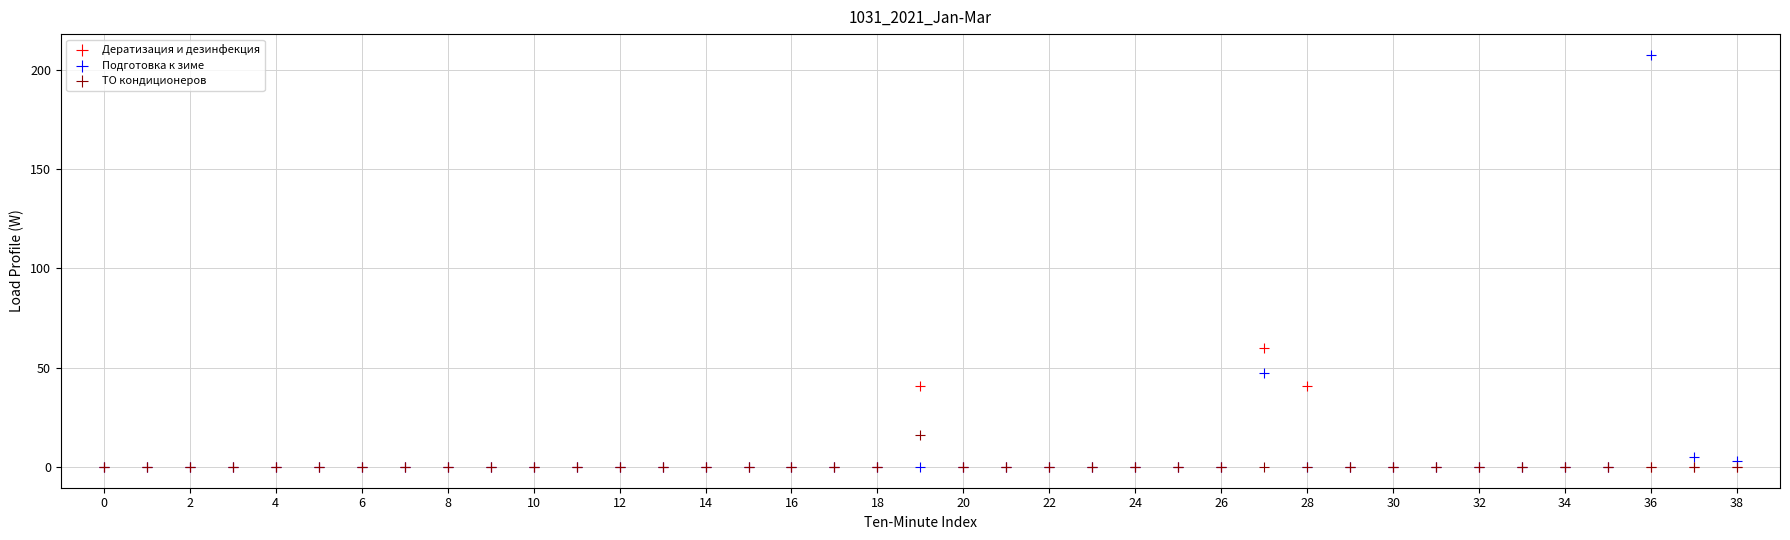

Across all series, what Y value is closest to 103?

60.0